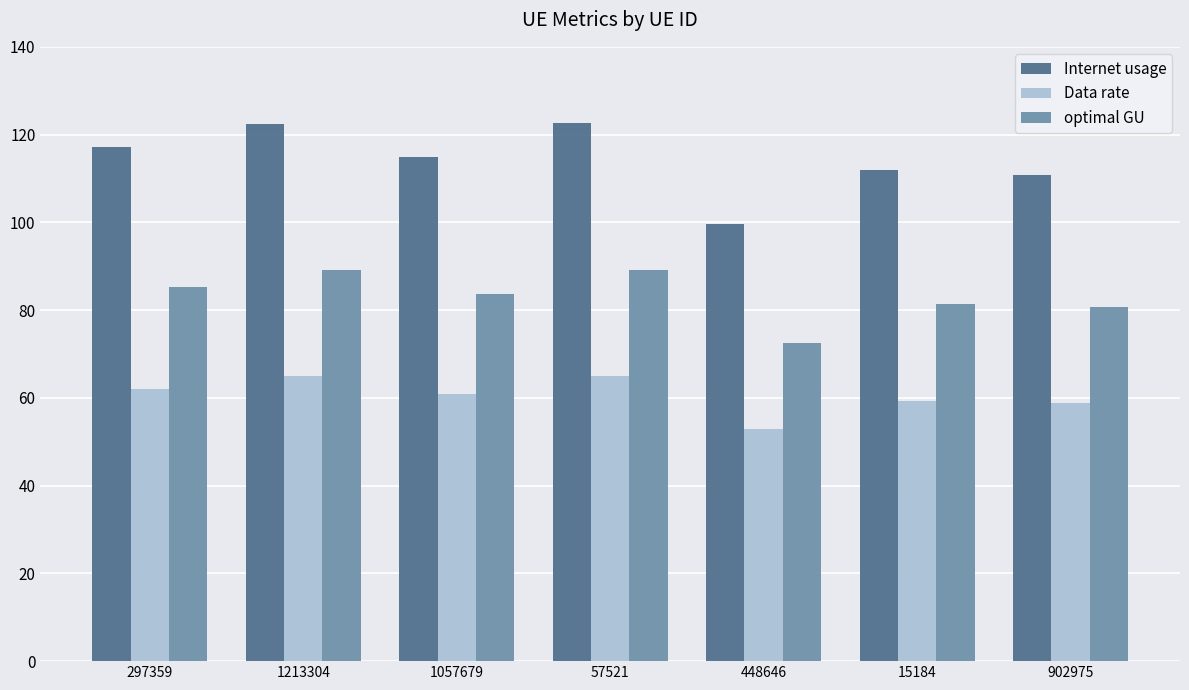

At 1057679, list the series in order from smallest to largest.

Data rate, optimal GU, Internet usage